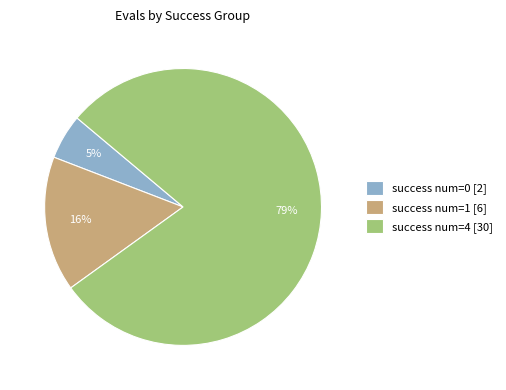

Which has a higher value, success num=4 [30] or success num=0 [2]?

success num=4 [30]